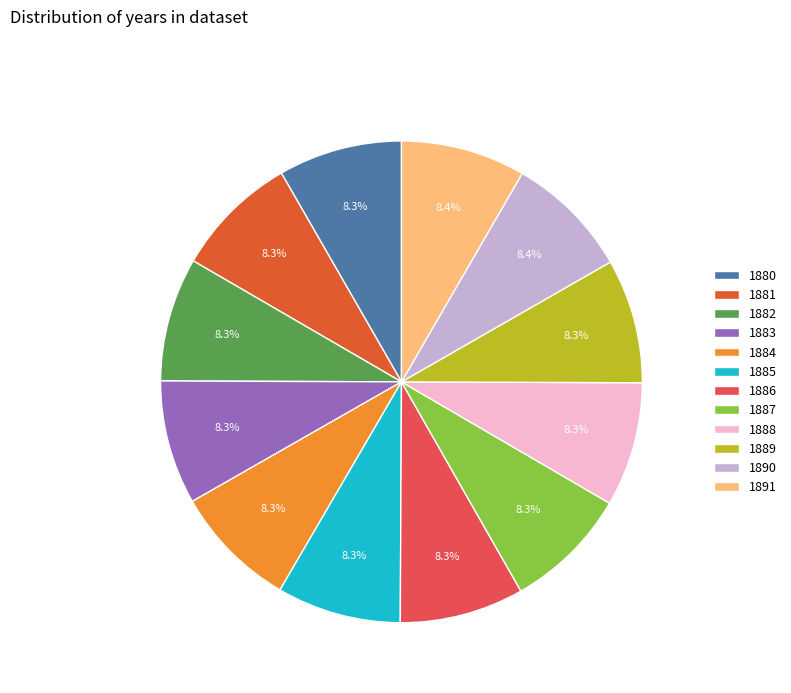

Combined, do 1881 and 1888 account for over 50%?

No